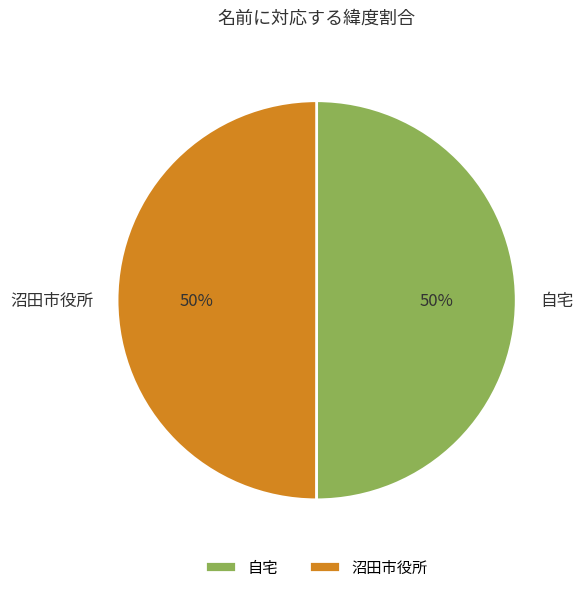

Do 沼田市役所 and 自宅 together represent more than half of the pie?

Yes